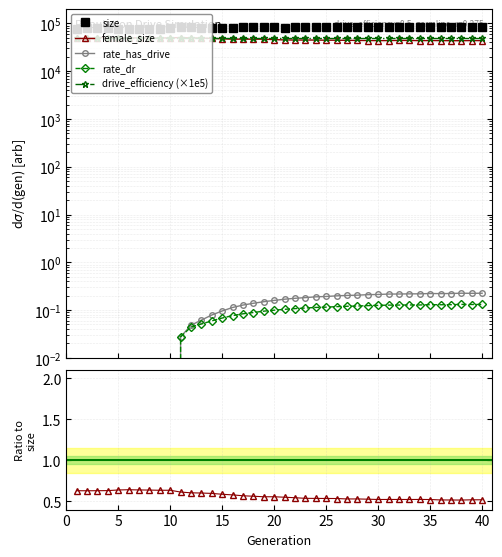

True or false: size has a value of 82662.0 at 22.

True